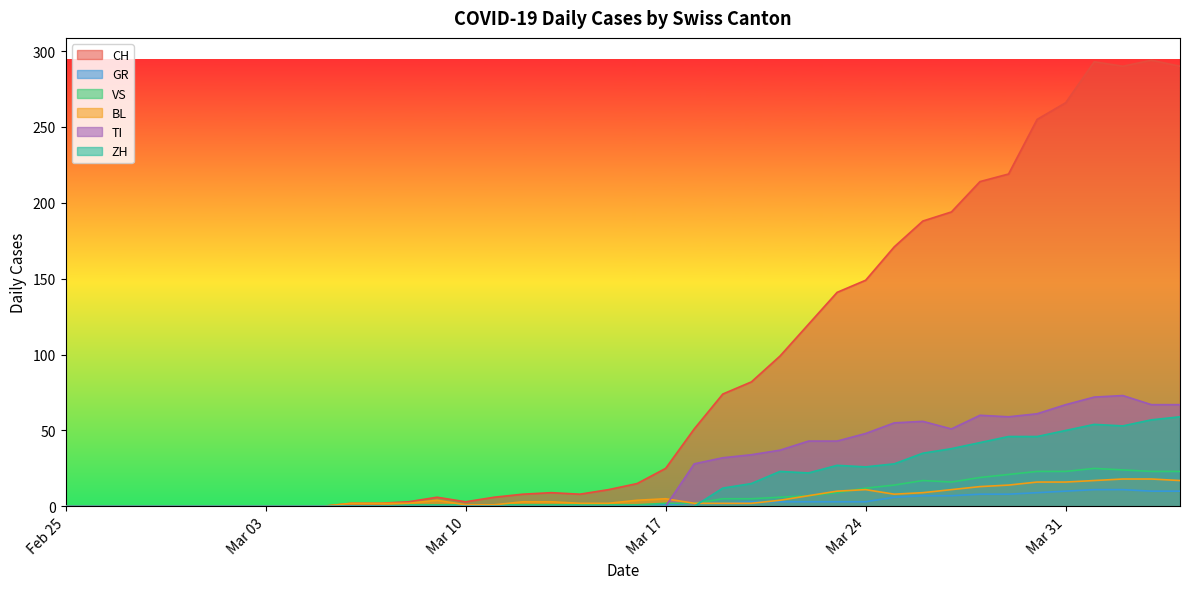

The value of BL at 2020-03-01 is 0. True or false?

True